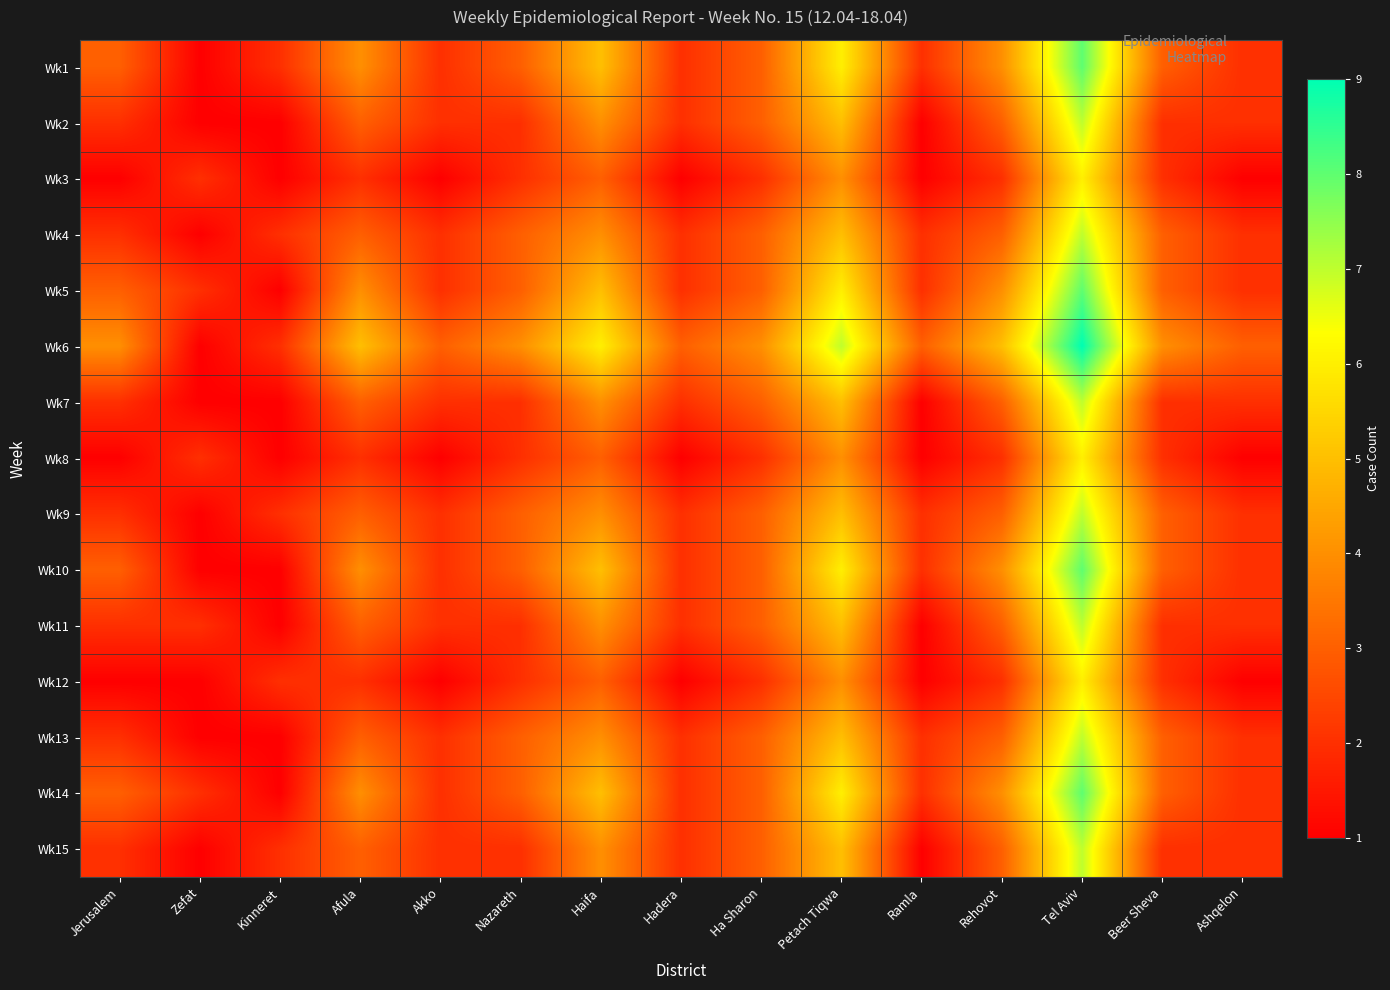

At Ramla, list the series in order from largest to smallest.

Wk6, Wk1, Wk4, Wk5, Wk9, Wk10, Wk13, Wk14, Wk2, Wk3, Wk7, Wk8, Wk11, Wk12, Wk15